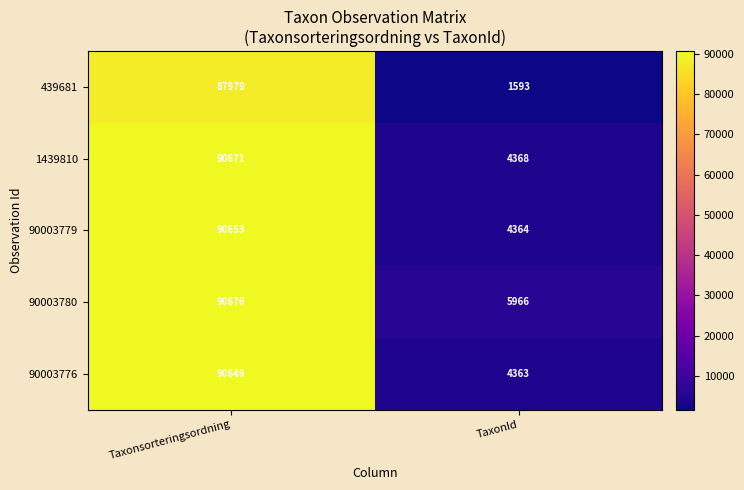

Reading right to left, what are all the values shown in this chart?

439681: 1593	87979
1439810: 4368	90671
90003779: 4364	90653
90003780: 5966	90676
90003776: 4363	90649